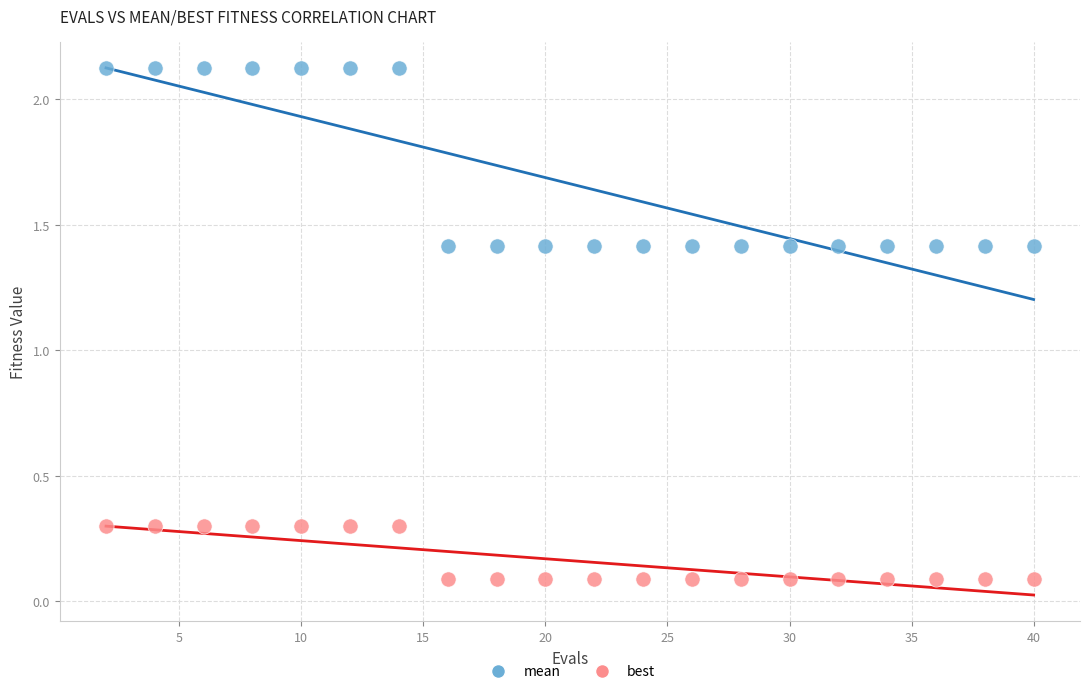

Which series has the widest spread of Y values?

mean